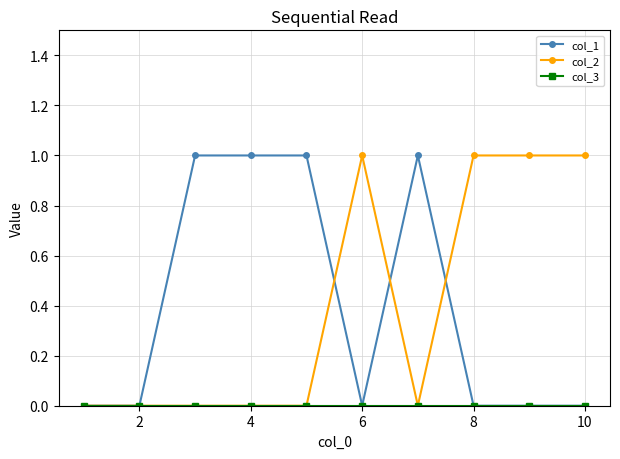

Is this an area chart (filled region under the line)?

No